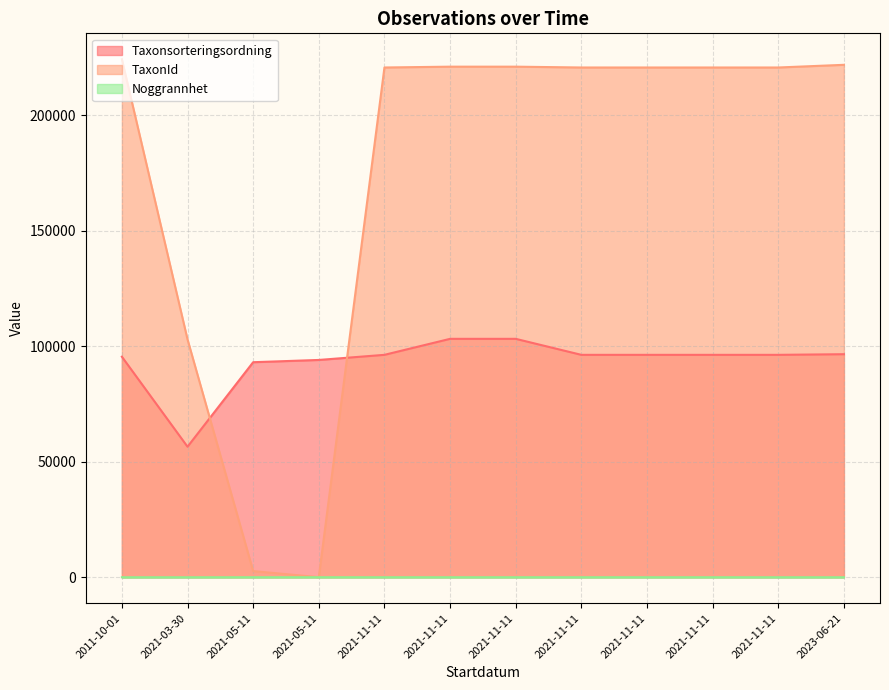

How many data points in TaxonId are less than 220787?

3